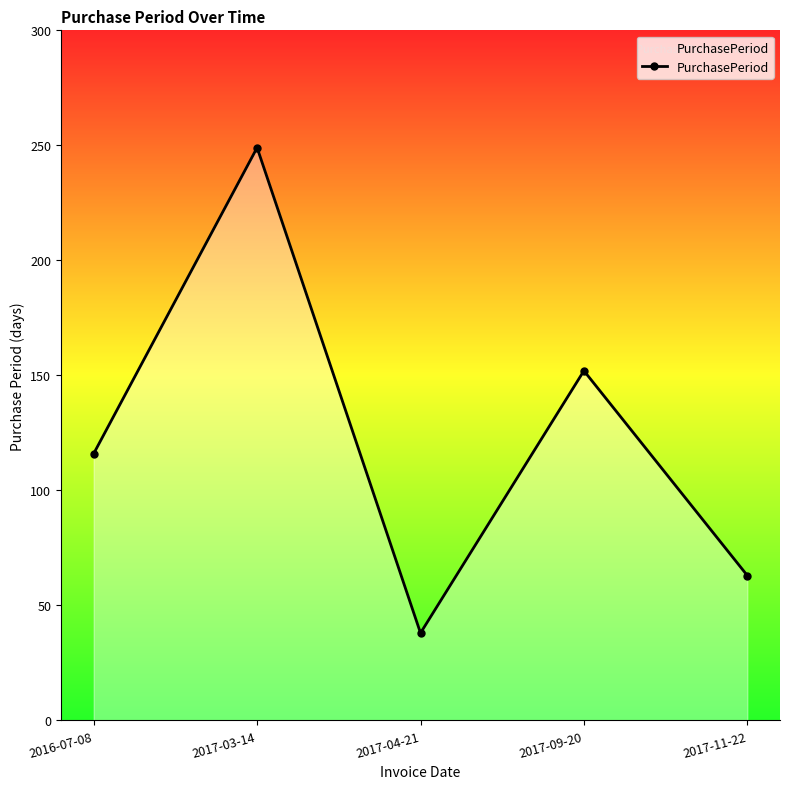

What is the change in value from 2017-03-14 to 2017-04-21?

-211